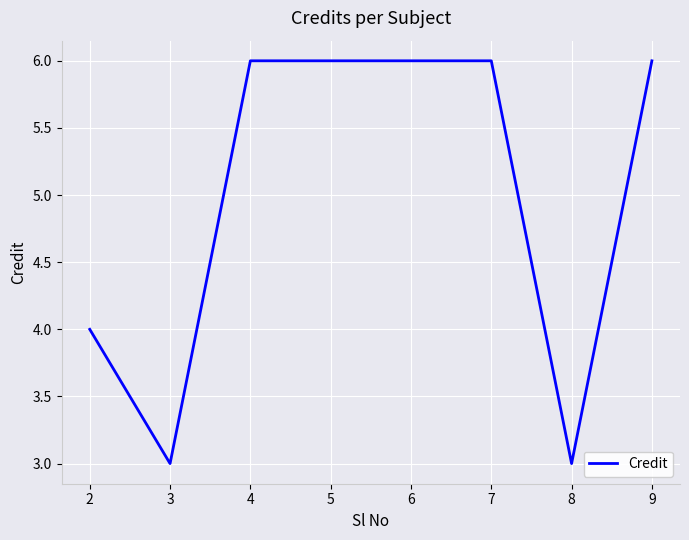

Which has a higher value, 6 or 3?

6